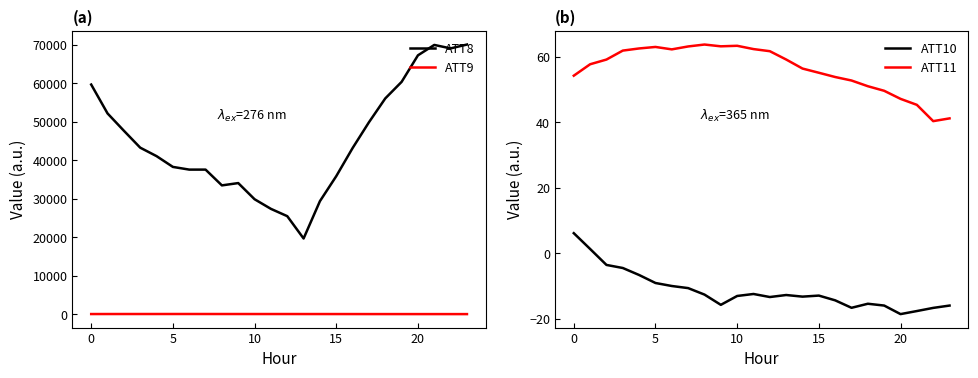

What is the minimum value for ATT8?

19700.0